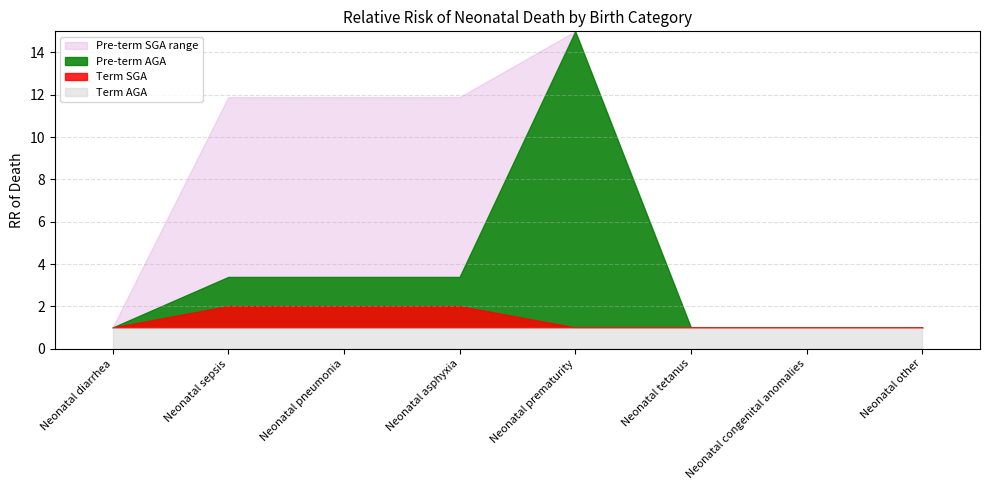

True or false: Pre-term AGA and Term SGA cross at least once.

False